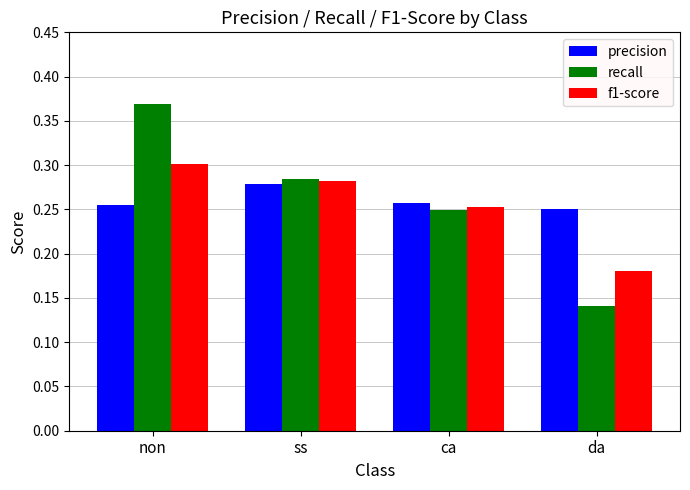

Does the chart contain any negative values?

No